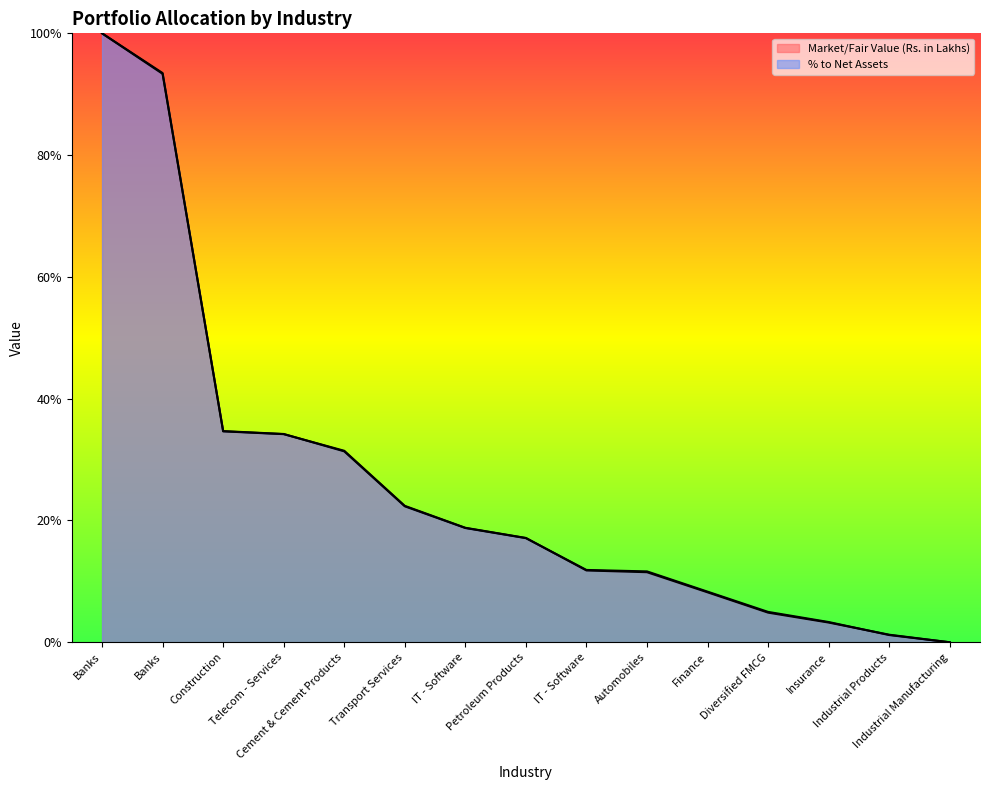

What is the difference between the maximum and minimum values in the Market/Fair Value (Rs. in Lakhs) series?

1.0